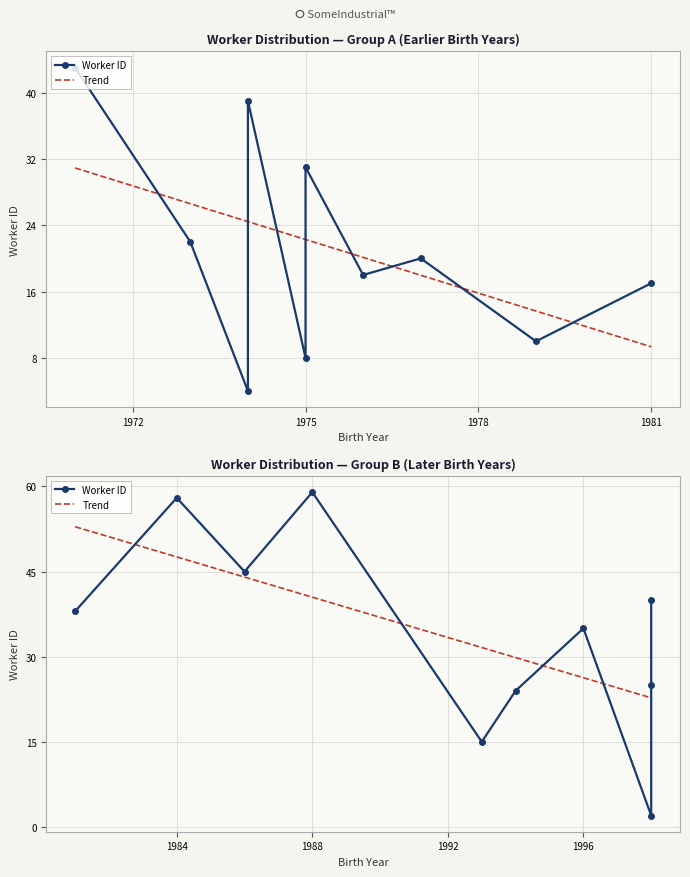

What is the minimum value shown in the chart?

2